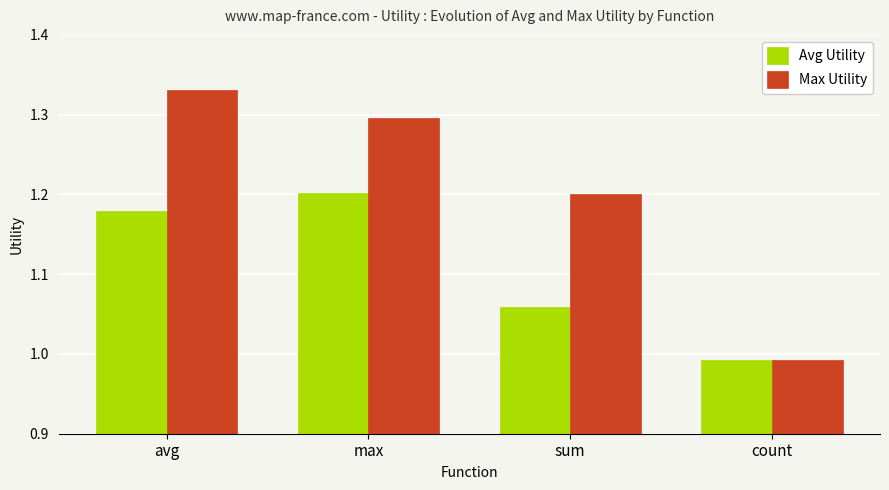

The Max Utility series shows 0.3 at sum. True or false?

False